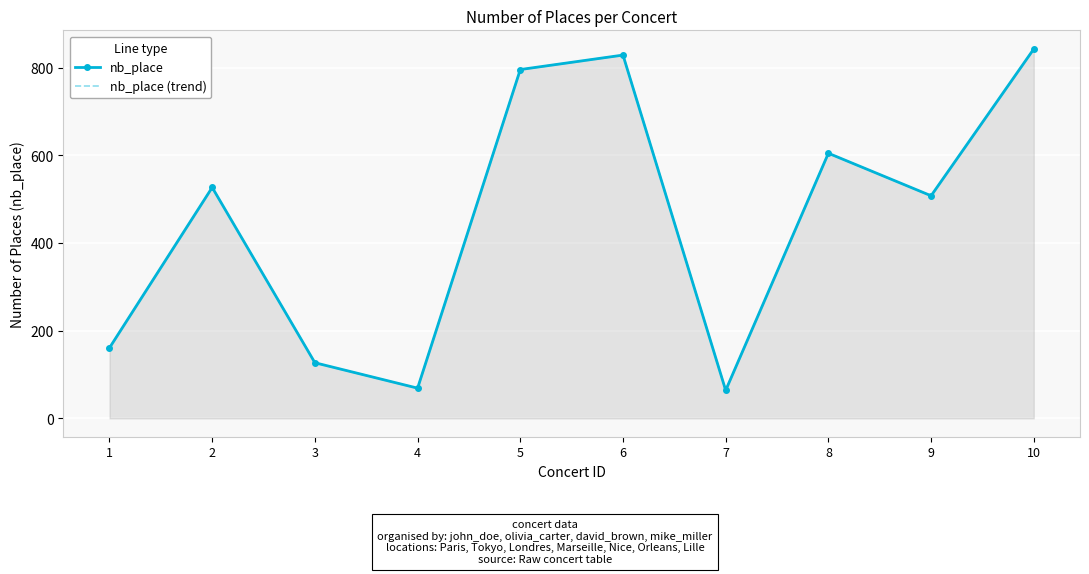

How many values in the nb_place series are below 527?

5